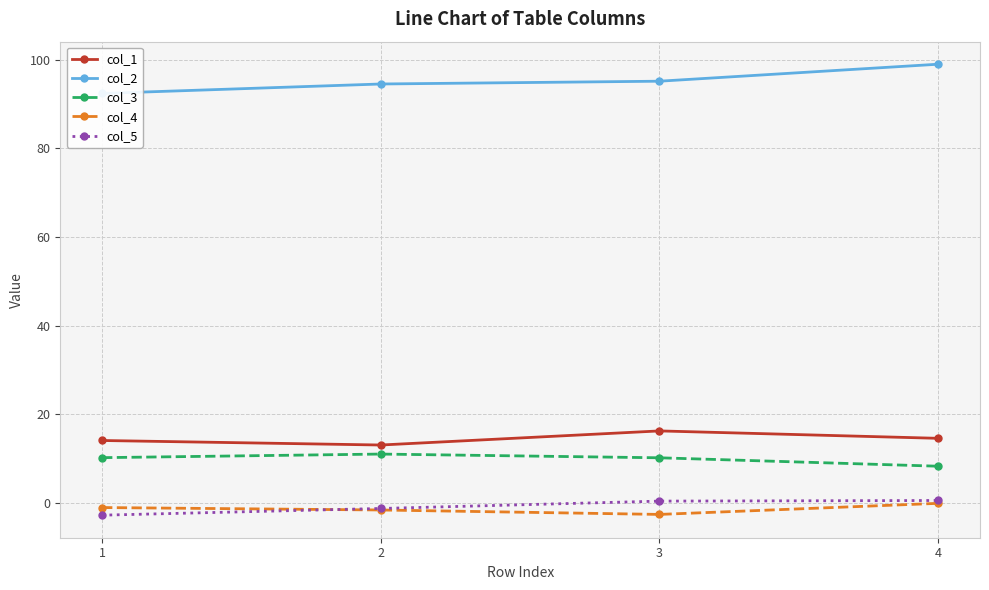

Between 3 and 4, which series saw the biggest shift?

col_2